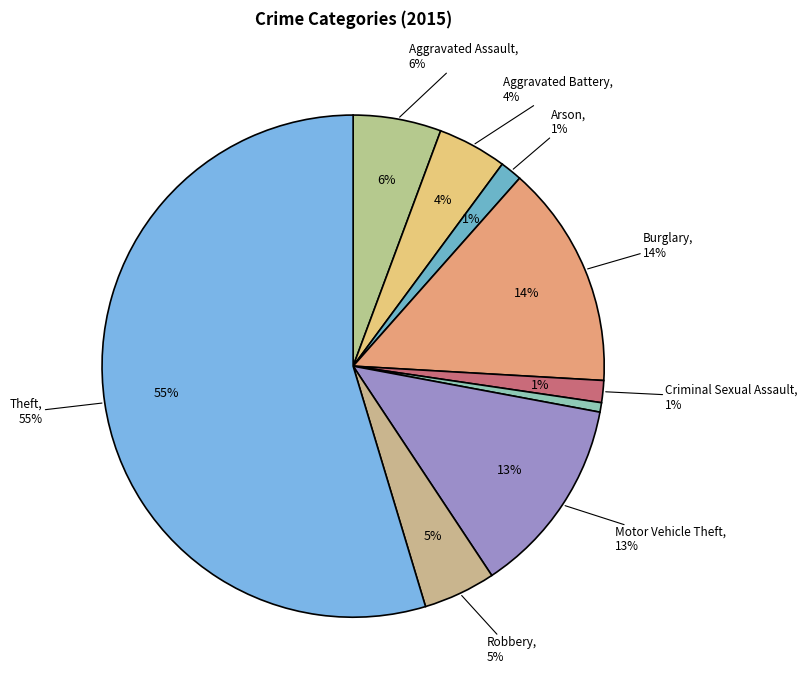

What portion of the pie excludes Aggravated Assault?

94.3%